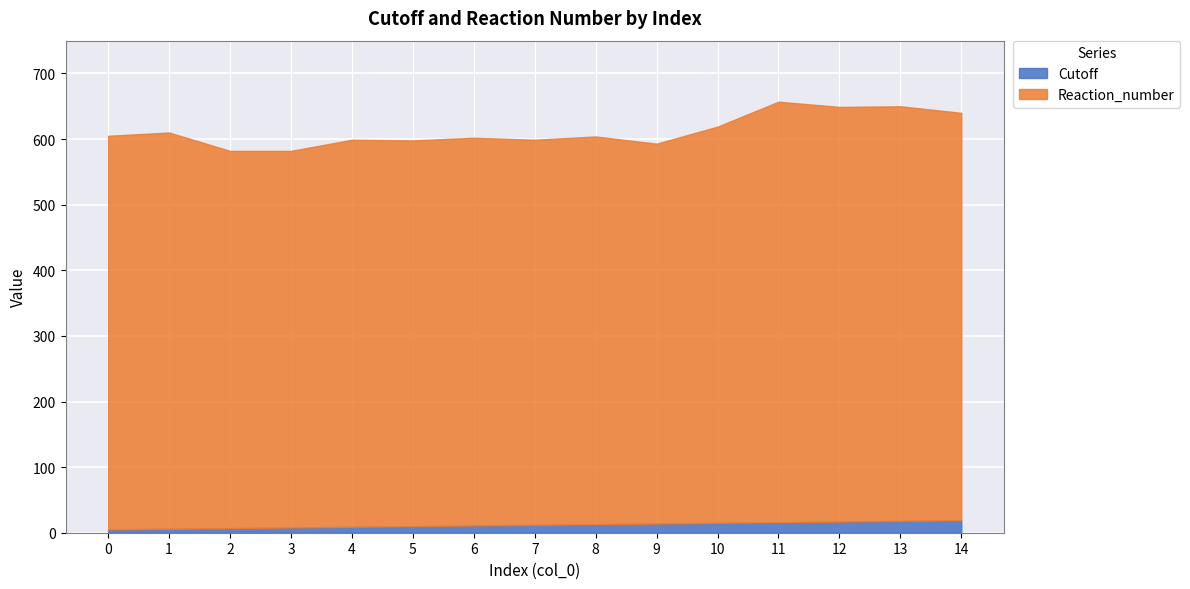

In Reaction_number, how many points are higher than both neighbors (excluding endpoints)?

5